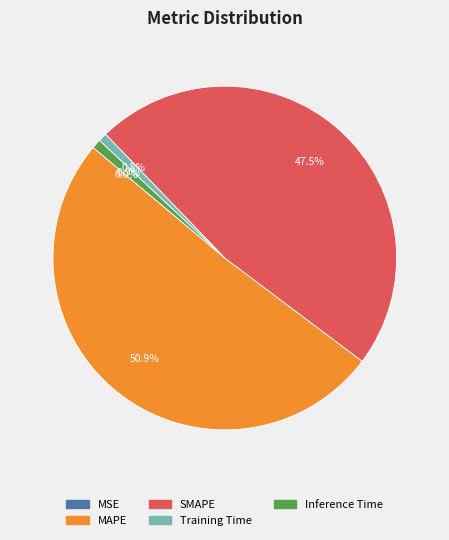

Does any single category account for the majority?

Yes